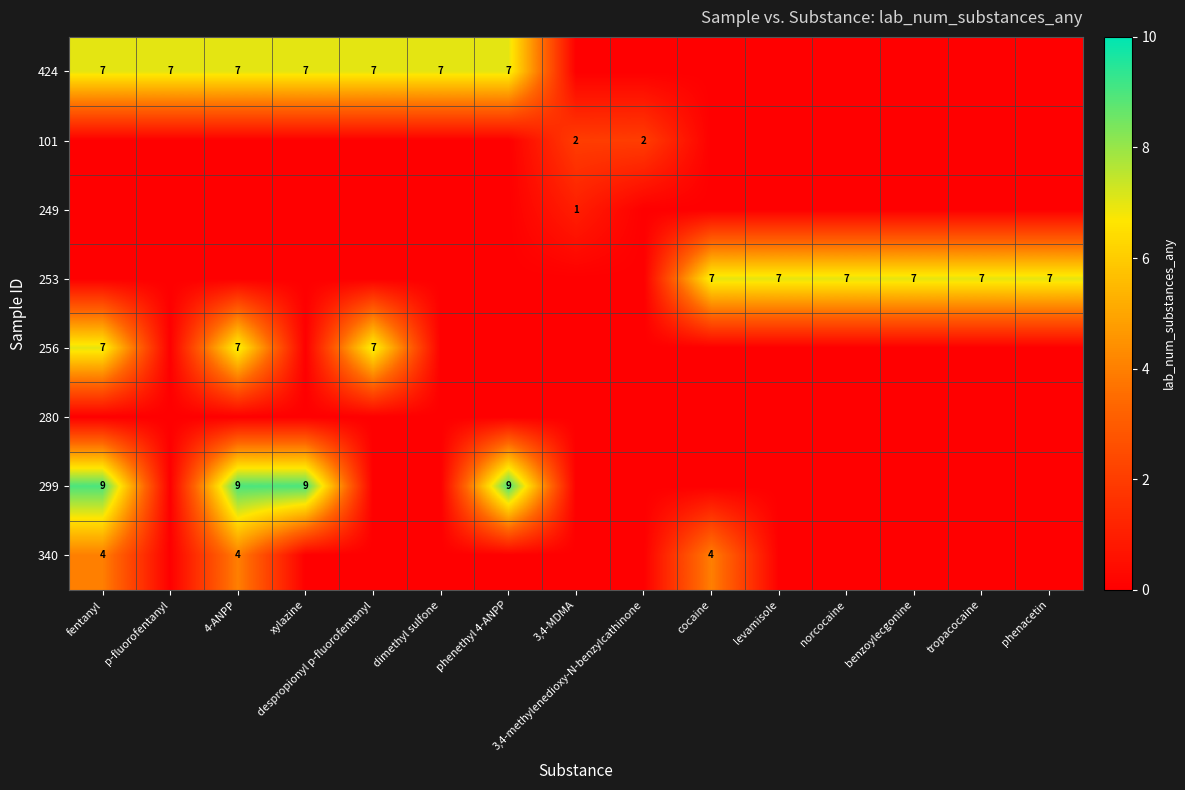

At which category does the chart reach its peak across all series?

fentanyl